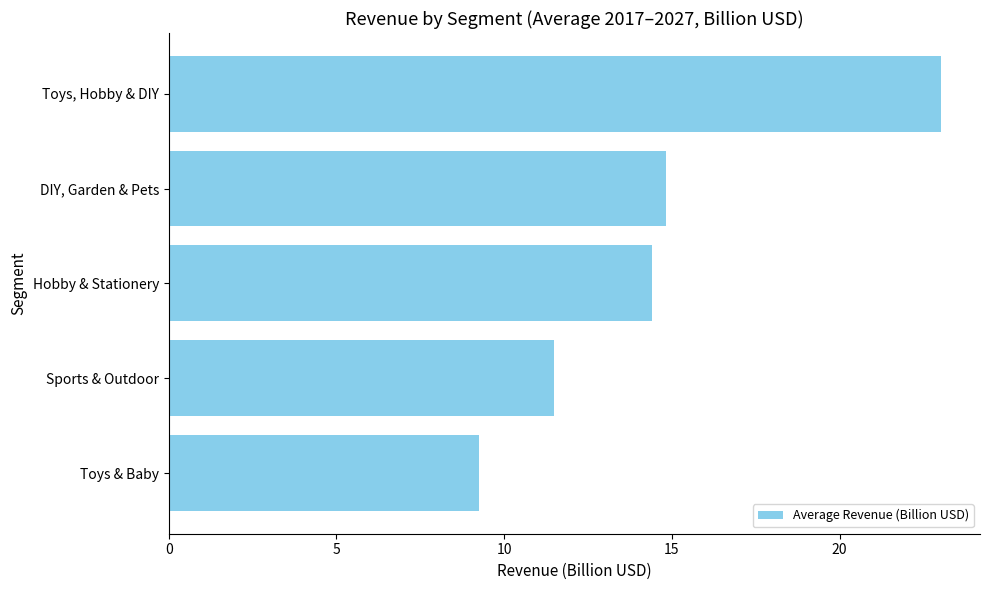

What is the smallest value displayed?

9.3